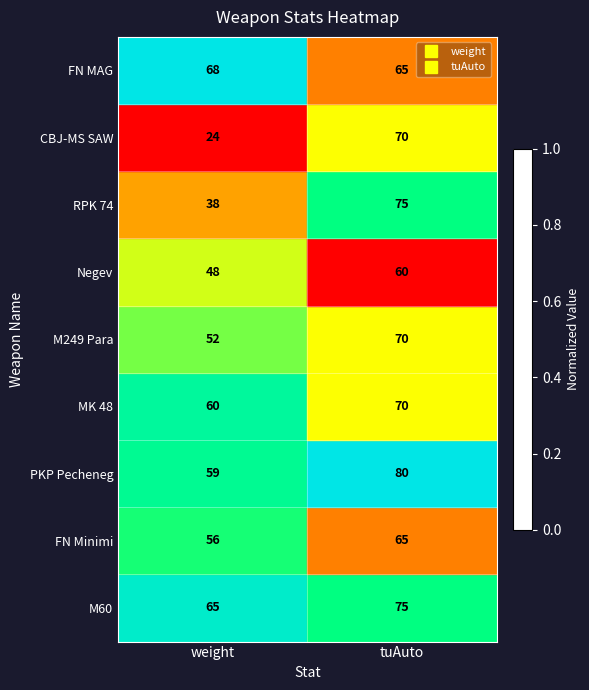

Which series changed the most between weight and tuAuto?

CBJ-MS SAW